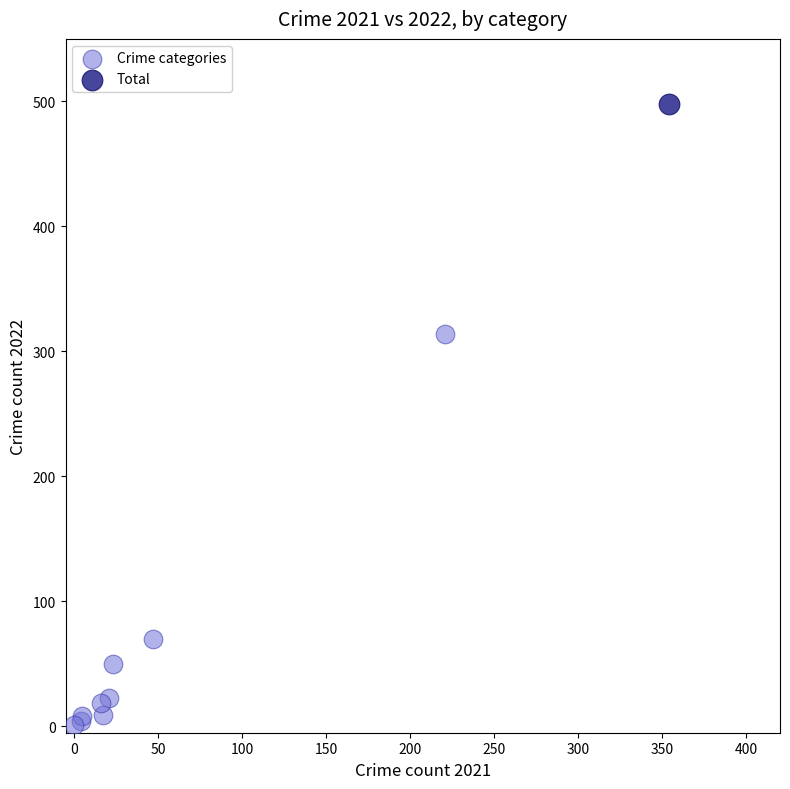

What are all the series names shown in the legend?

Crime categories, Total